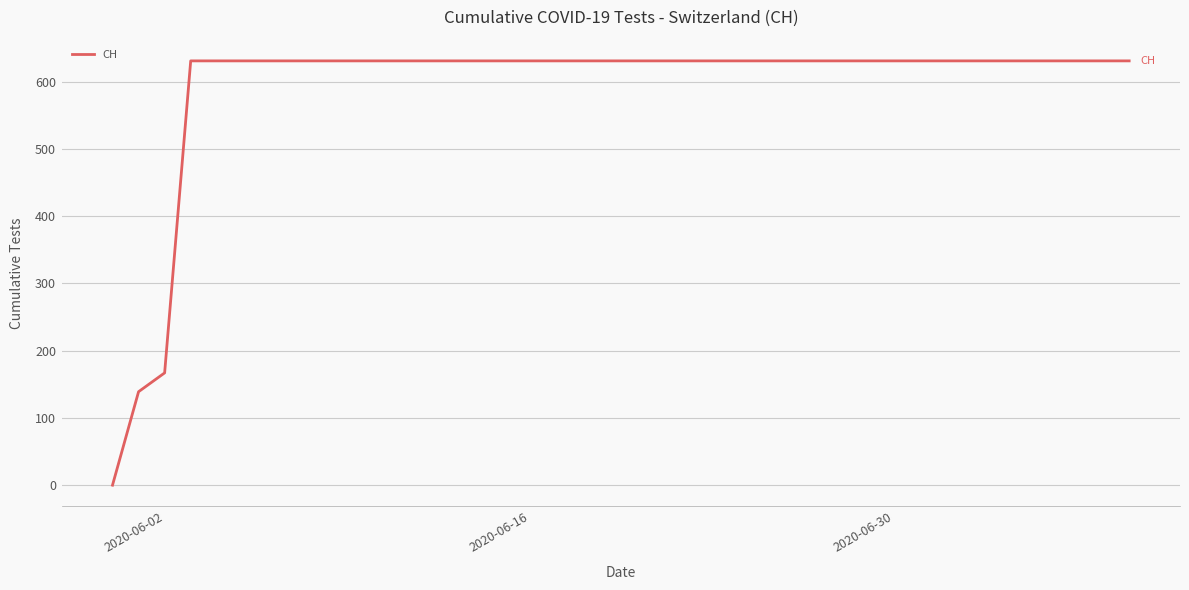

How many values are above zero?

39